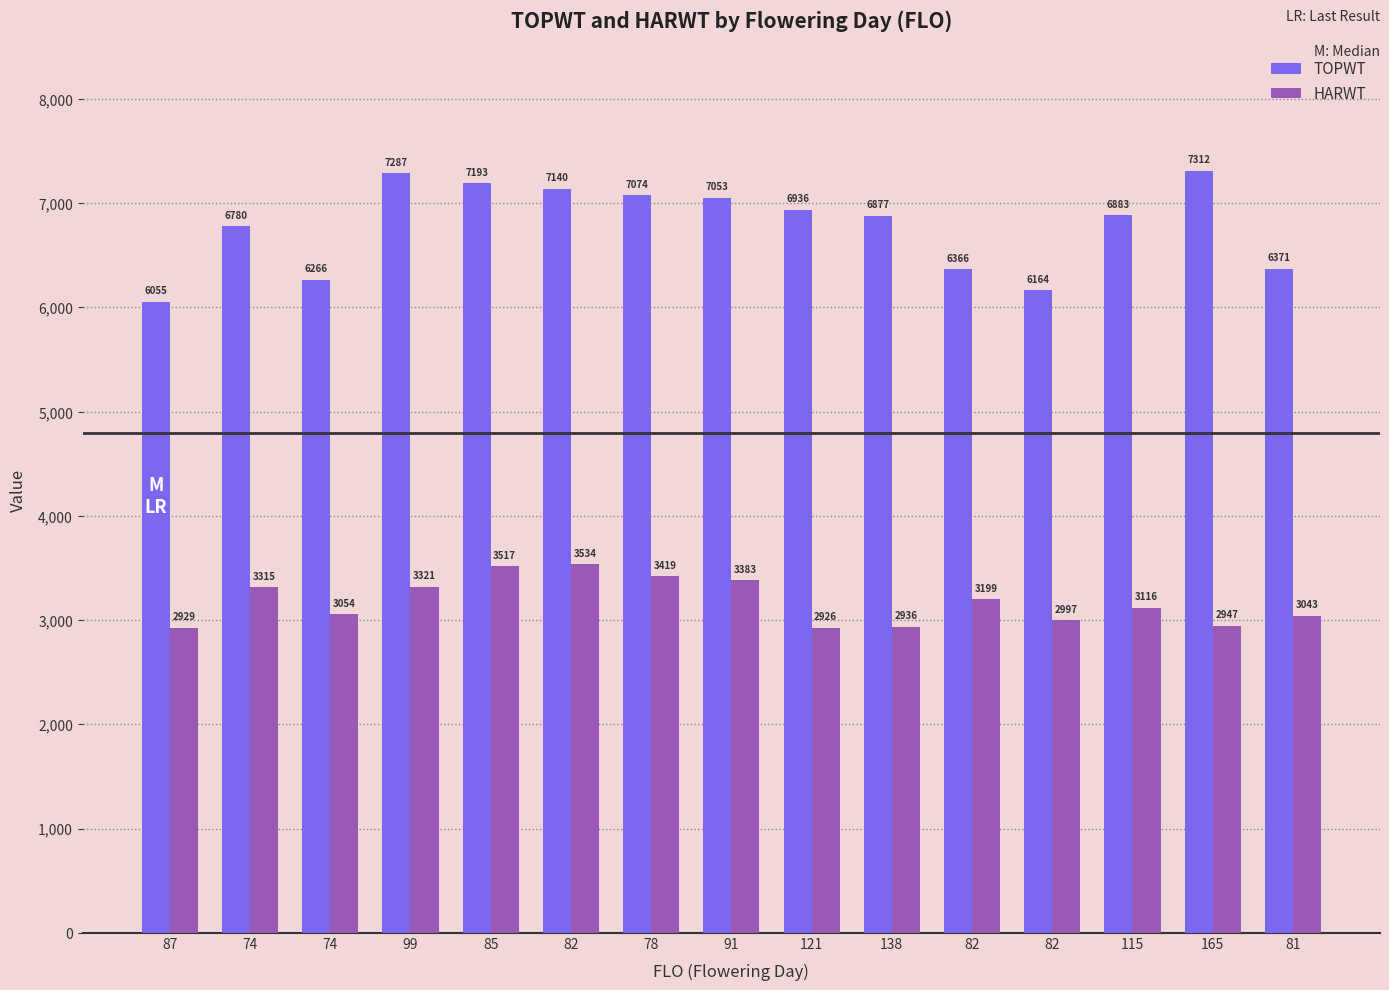

Rank the series by their average value, from lowest to highest.

HARWT, TOPWT